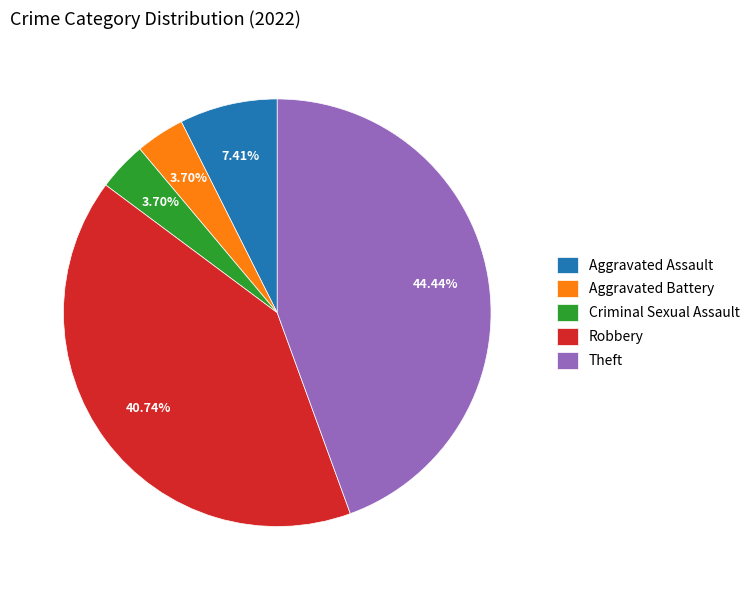

To the nearest percent, what is the average slice percentage?

20%